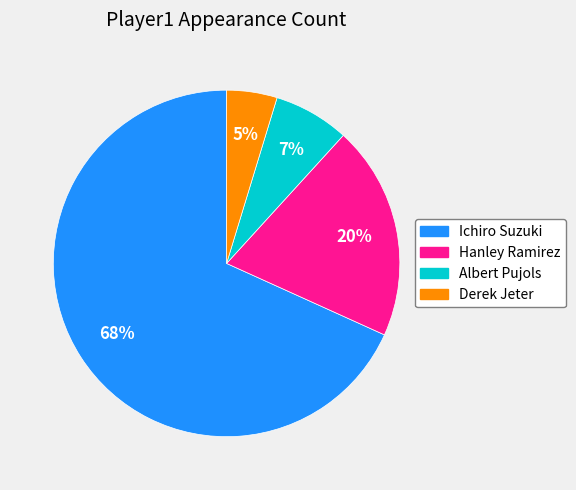

Is the sum of Hanley Ramirez and Derek Jeter greater than half?

No